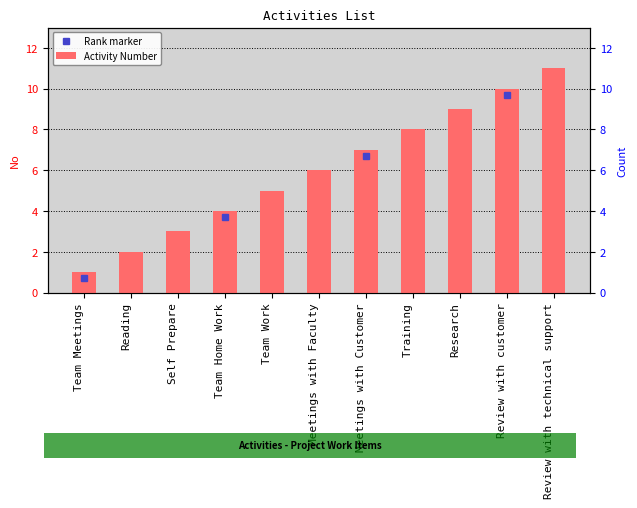

How many values exceed 6?

5